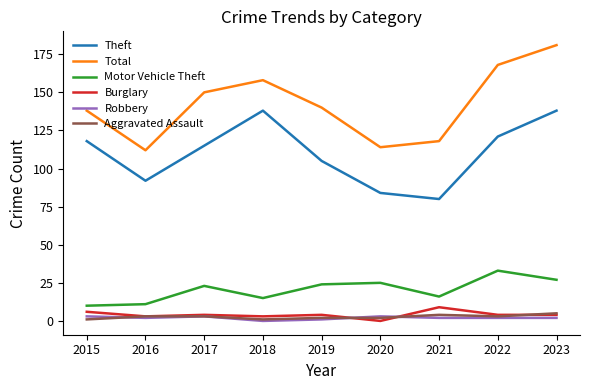

The Aggravated Assault series shows 5 at 2023. True or false?

True